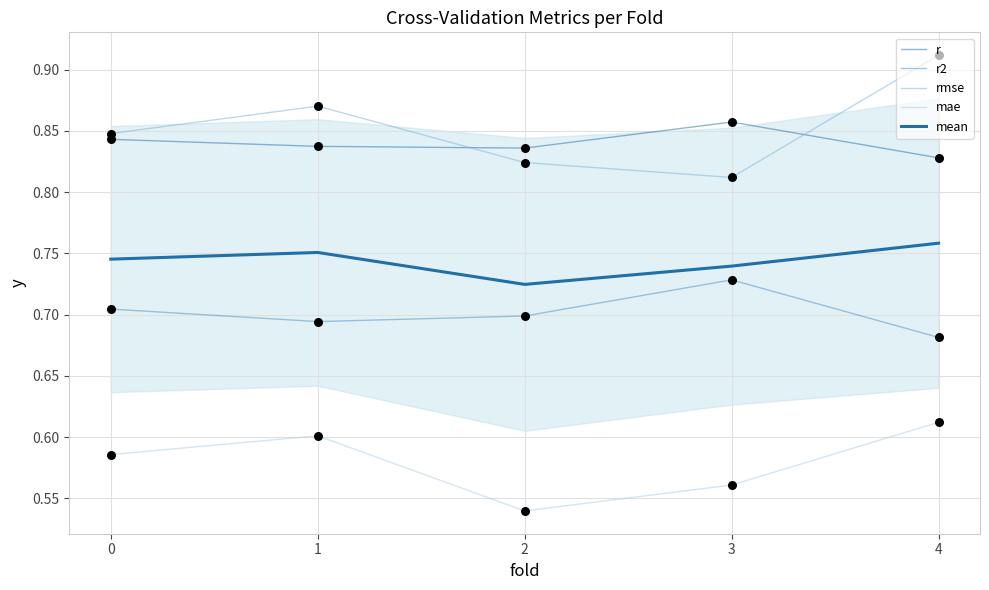

At which category is the sum across all series the highest?

4